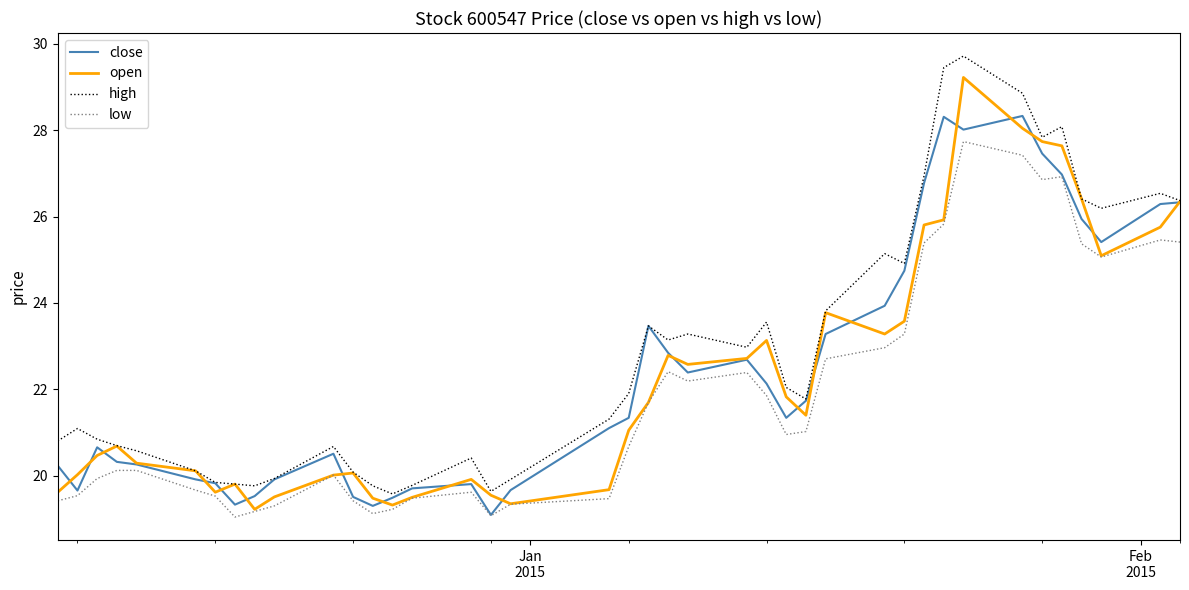

What is the minimum value shown in the chart?

19.0